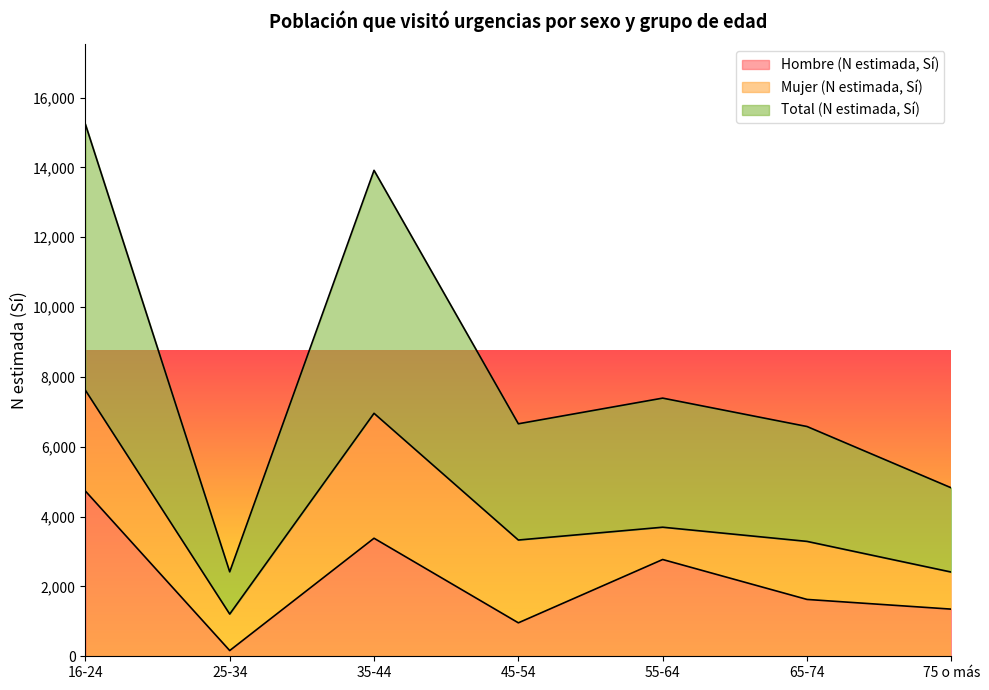

True or false: Hombre (N estimada, Sí) and Total (N estimada, Sí) intersect in this chart.

False